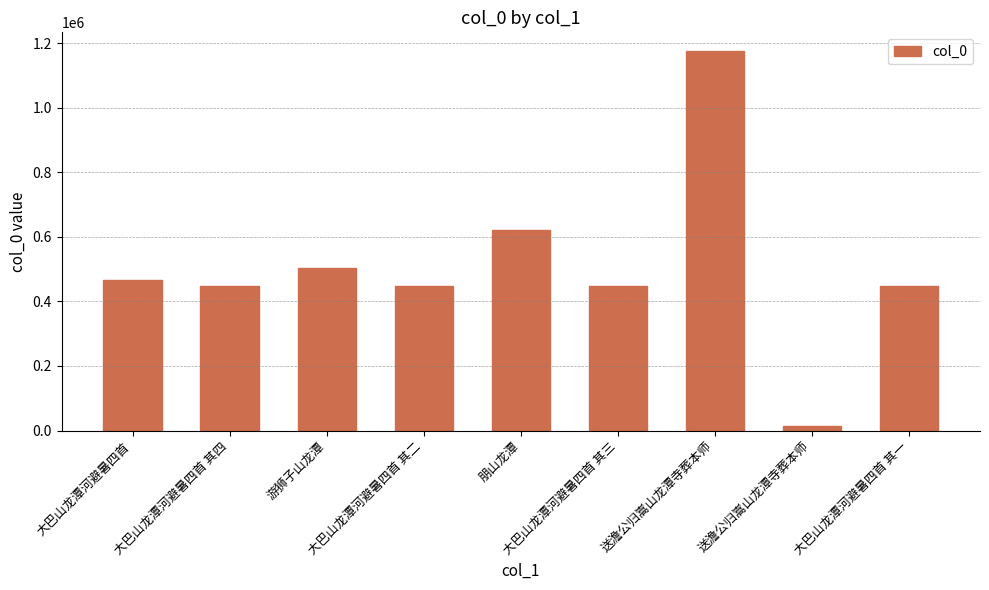

What is the ratio of the value at 大巴山龙潭河避暑四首 其四 to the value at 大巴山龙潭河避暑四首 其二?

1.0